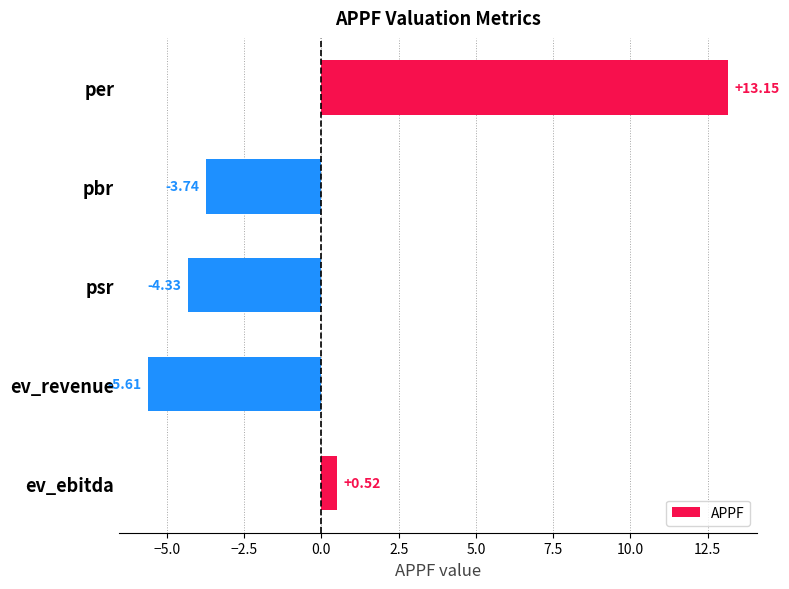

What is the change in value from ev_revenue to ev_ebitda?

+6.1